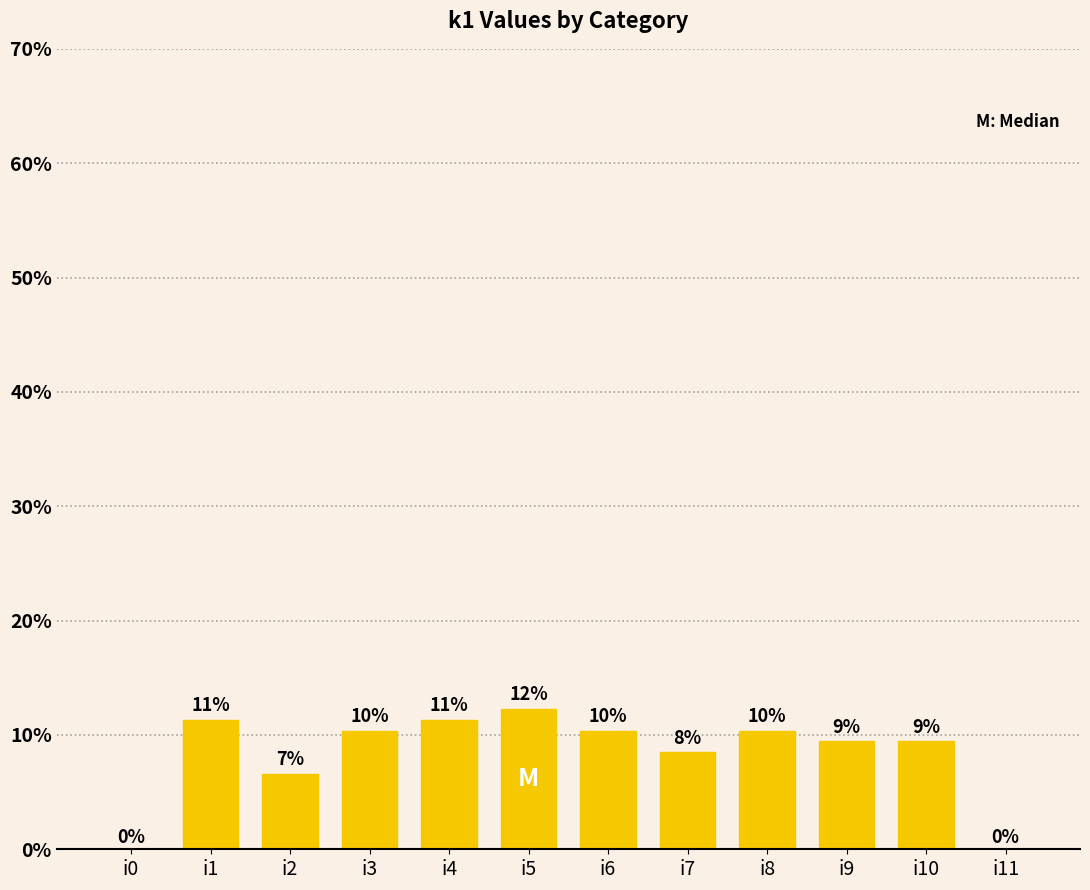

What is the average value?

8.3